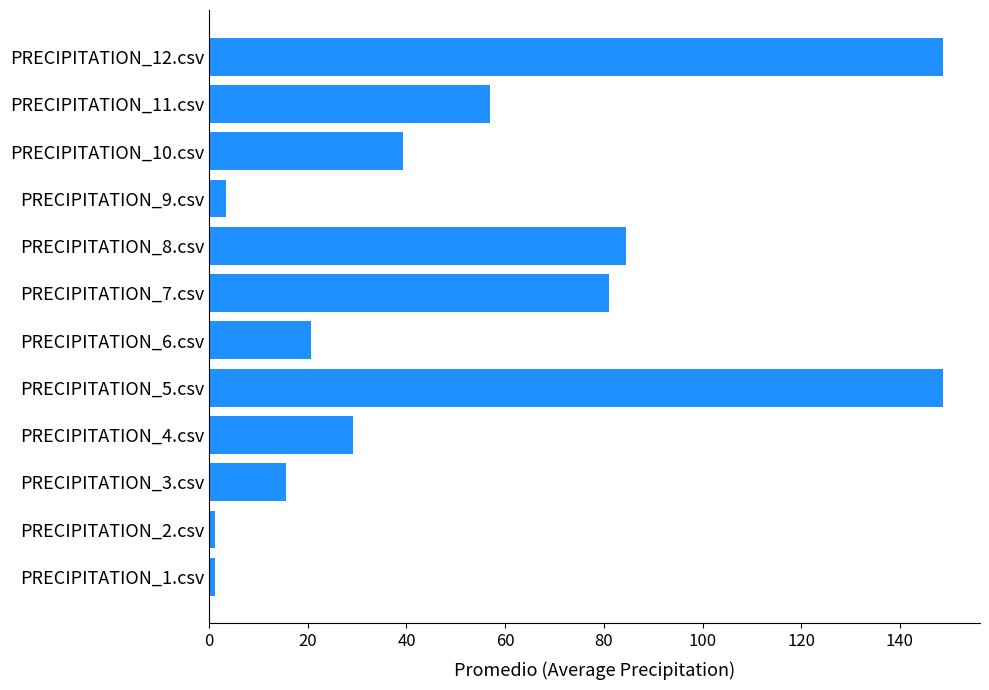

Does the chart contain any negative values?

No